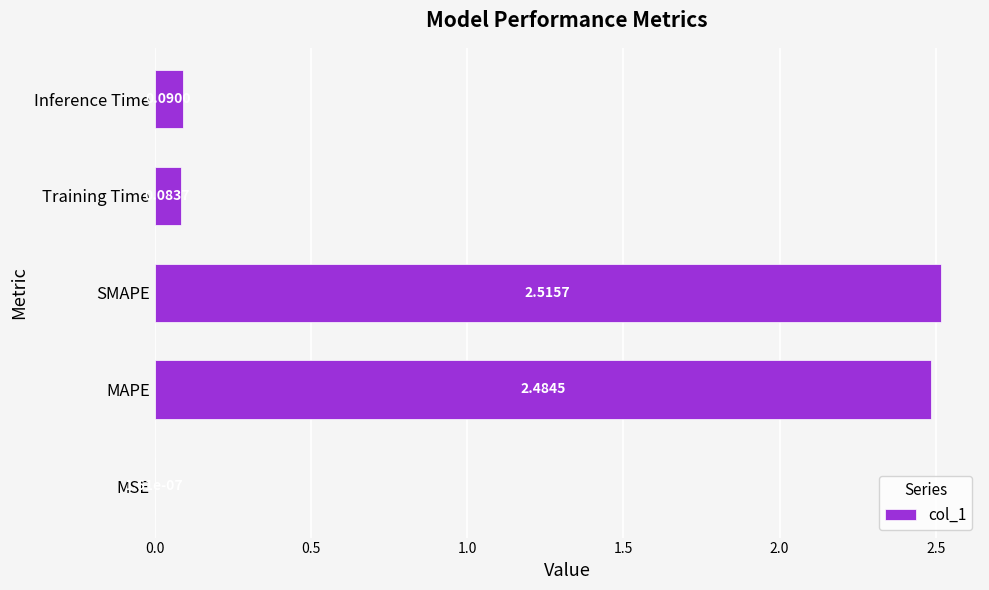

Which has a higher value, MSE or Training Time?

Training Time